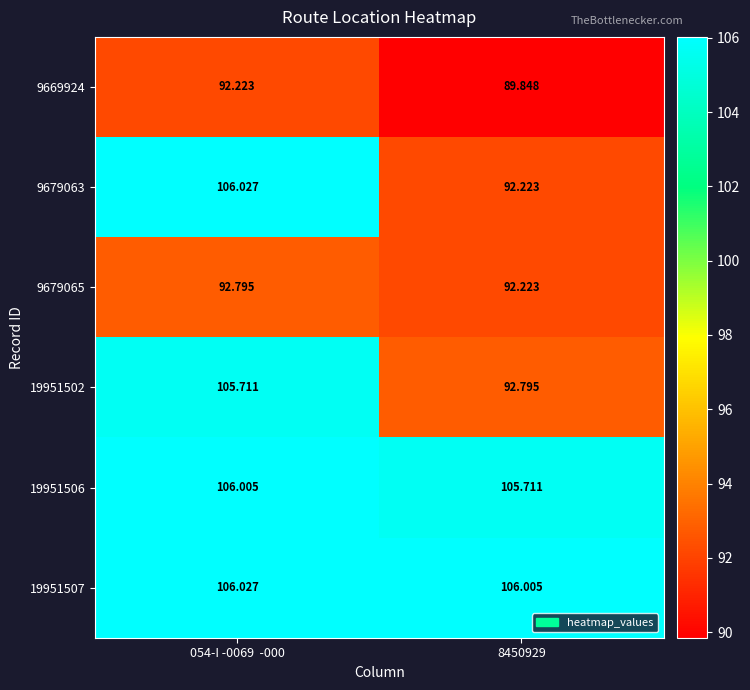

What is the total value across all series at 054-I -0069  -000?

608.8